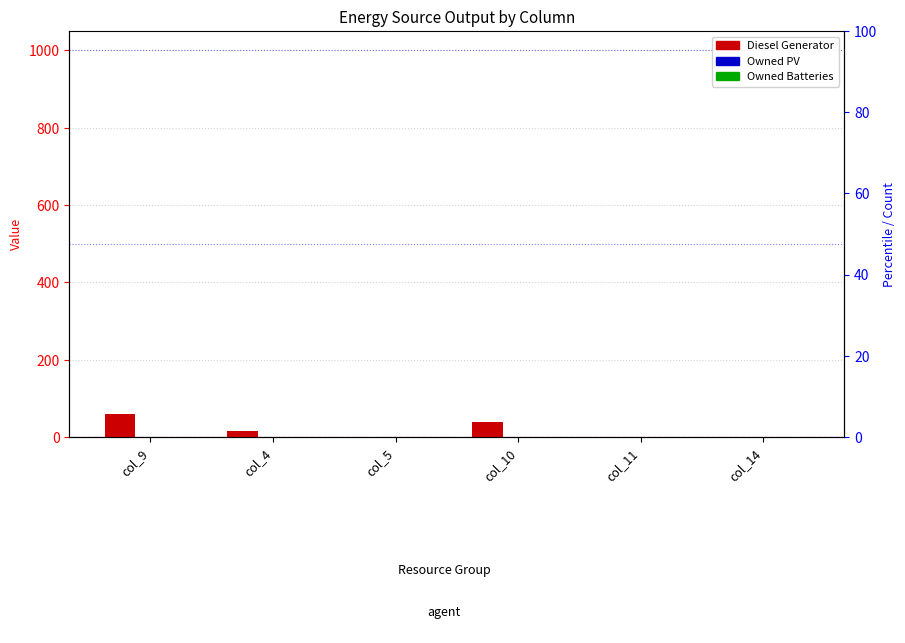

Between col_9 and col_4, which series saw the biggest shift?

Diesel Generator